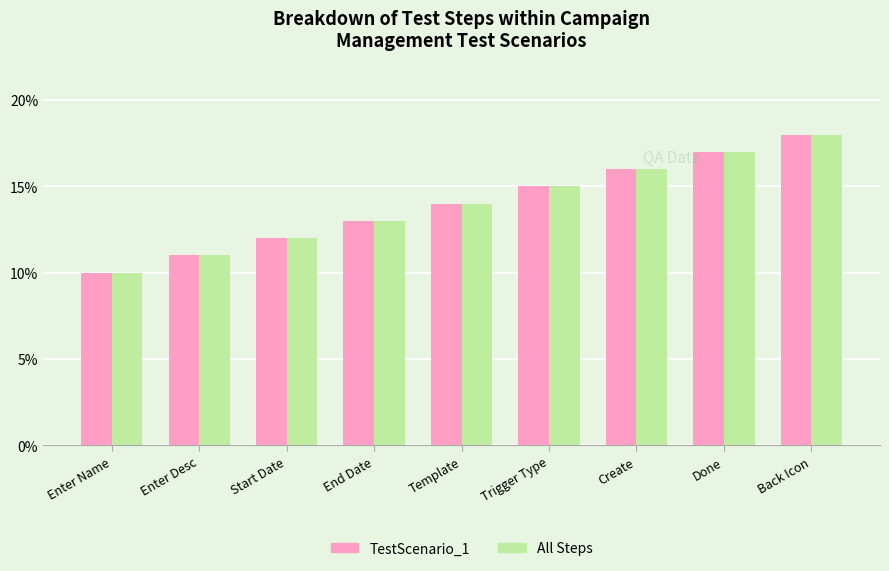

Read the All Steps value at Enter Name.

10